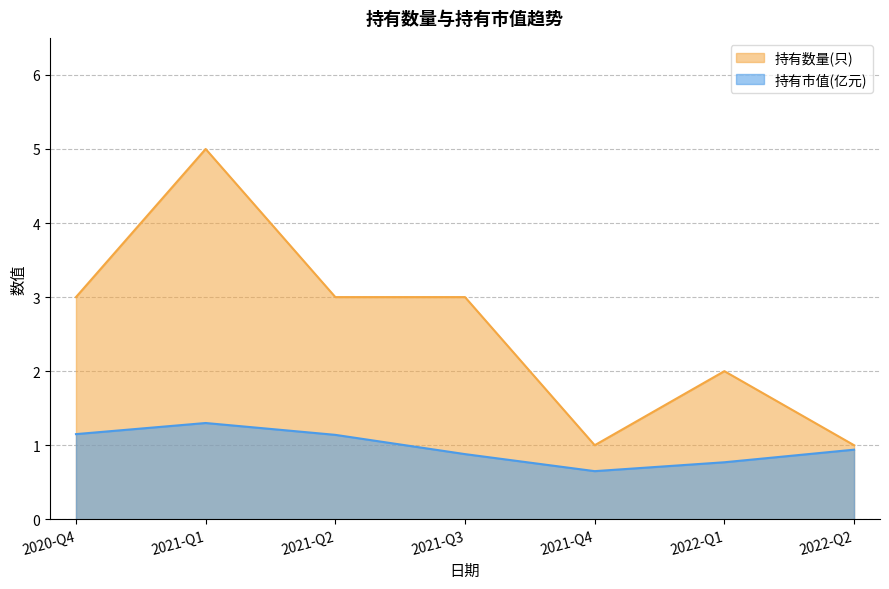

What are all the series names shown in the legend?

持有数量(只), 持有市值(亿元)